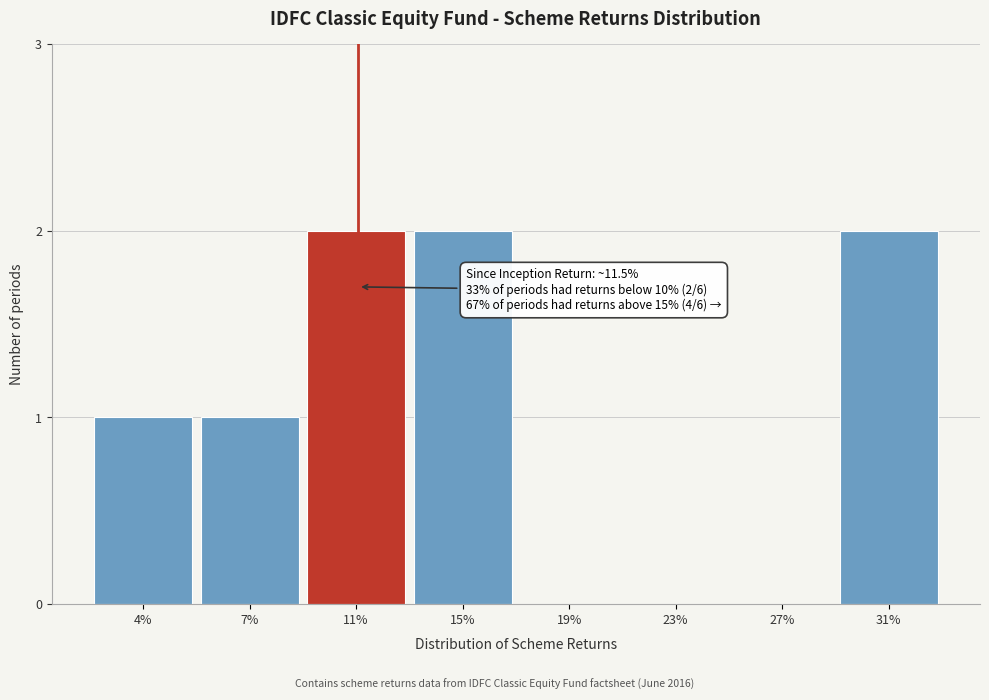

Reading right to left, list all the values displayed in this chart.

31%=2	27%=0	23%=0	19%=0	15%=2	11%=2	7%=1	4%=1